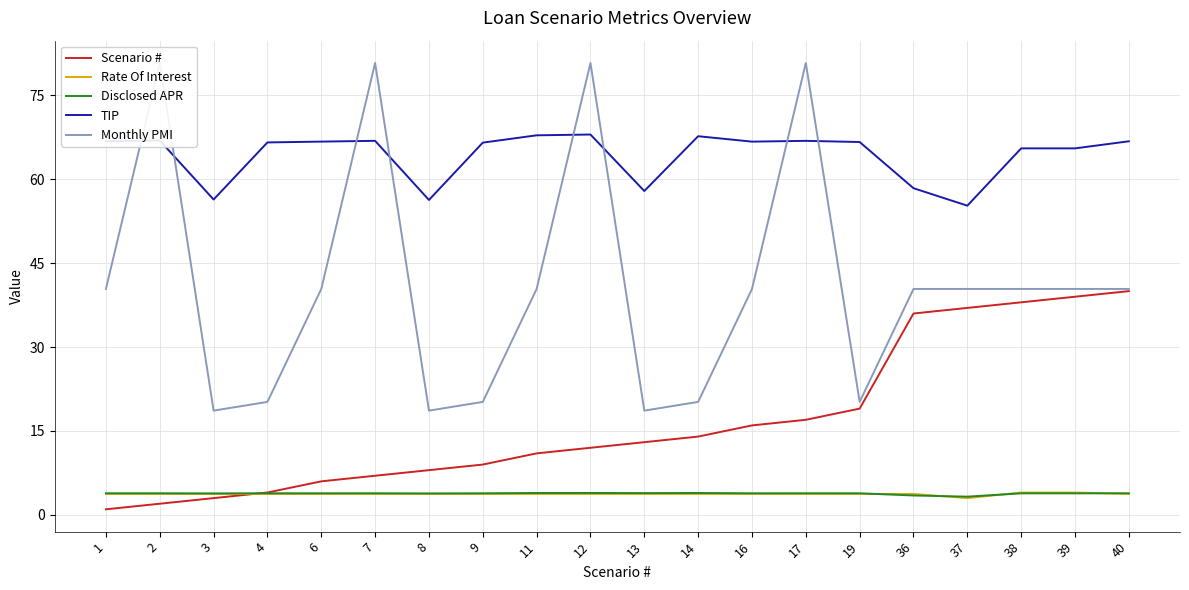

Reading right to left, transcribe all the data shown in this chart.

Scenario #: 40.0	39.0	38.0	37.0	36.0	19.0	17.0	16.0	14.0	13.0	12.0	11.0	9.0	8.0	7.0	6.0	4.0	3.0	2.0	1.0
Rate Of Interest: 3.8	4.0	4.0	3.0	3.8	3.8	3.8	3.8	3.8	3.8	3.8	3.8	3.8	3.8	3.8	3.8	3.8	3.8	3.8	3.8
Disclosed APR: 3.9	3.9	3.9	3.3	3.5	3.9	3.9	3.9	3.9	3.9	3.9	3.9	3.9	3.8	3.9	3.9	3.9	3.8	3.9	3.9
TIP: 66.8	65.5	65.5	55.3	58.4	66.7	66.9	66.7	67.7	57.9	68.0	67.9	66.5	56.3	66.9	66.7	66.6	56.4	66.9	66.8
Monthly PMI: 40.4	40.4	40.4	40.4	40.4	20.2	80.8	40.4	20.2	18.6	80.8	40.4	20.2	18.6	80.8	40.4	20.2	18.6	80.8	40.4